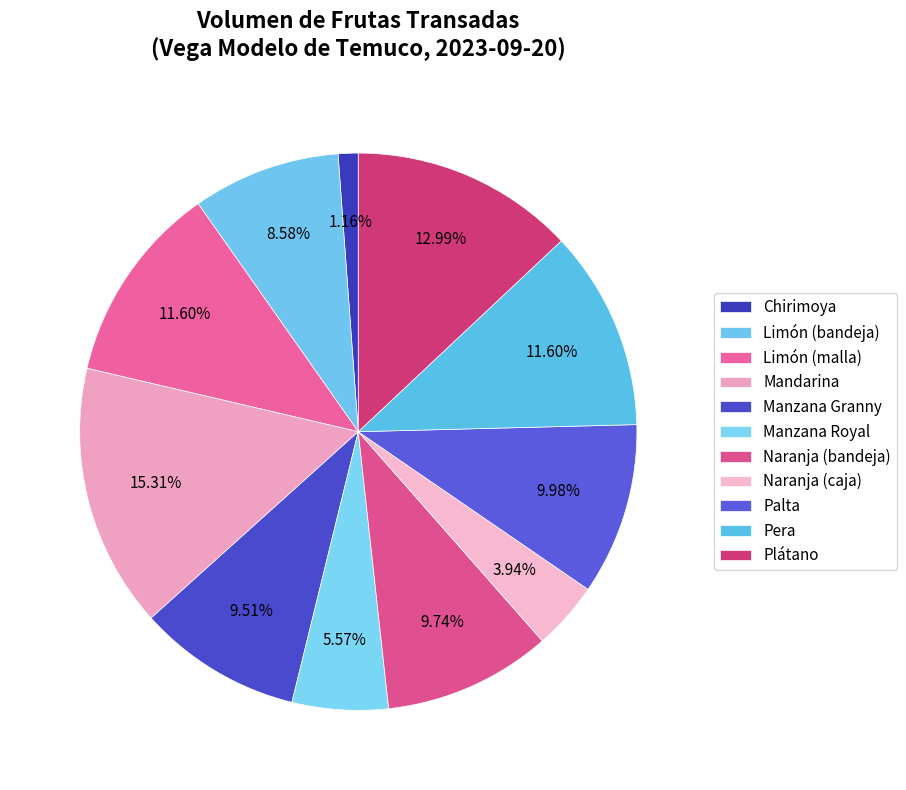

Does Naranja (caja) account for over 50% of the chart?

No